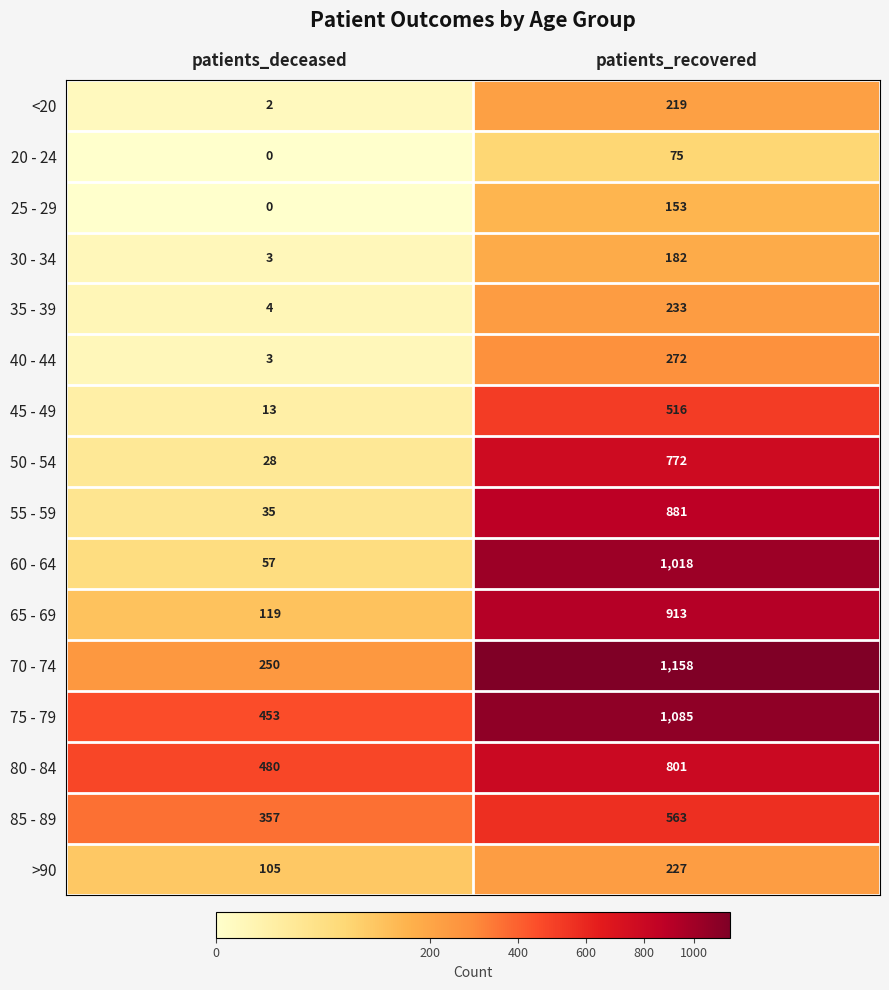

The value of 80 - 84 at patients_deceased is 246. True or false?

False